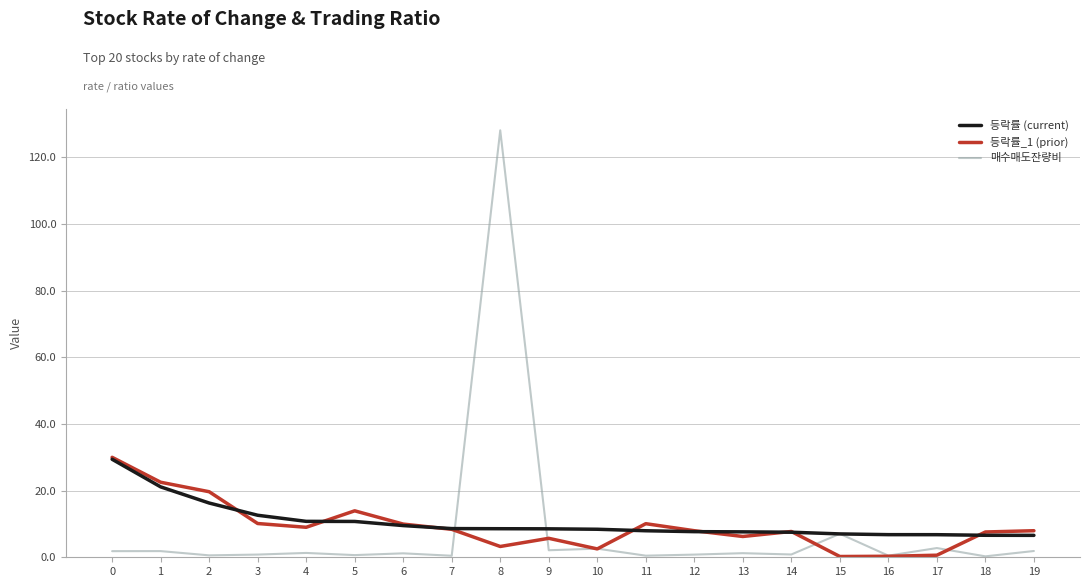

What is the average value of the 등락률_1 (prior) series?

9.2